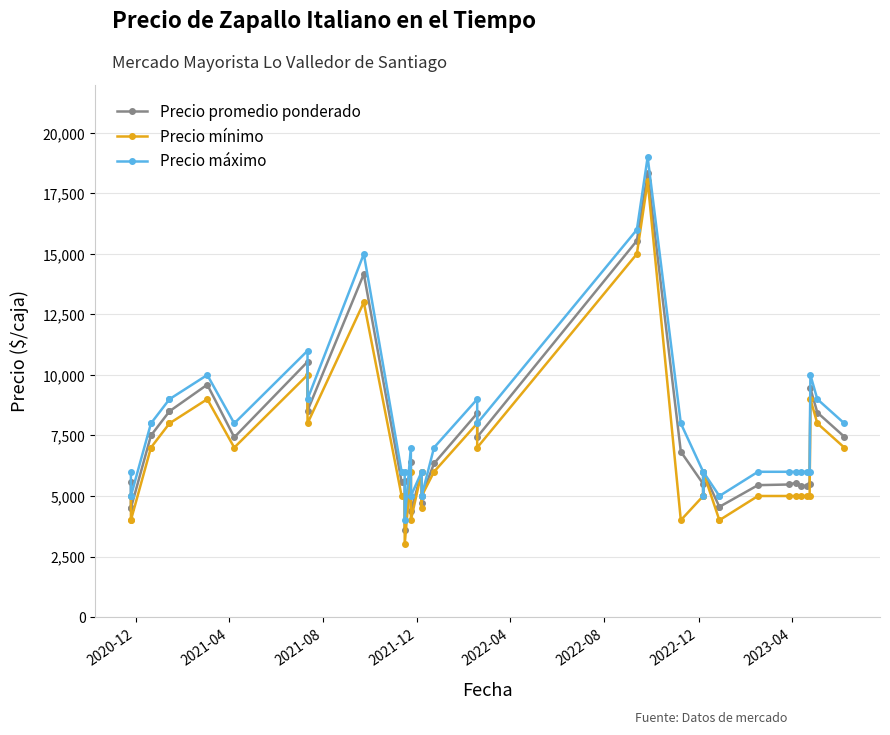

Is it true that Precio mínimo equals 4200 at 9?

False